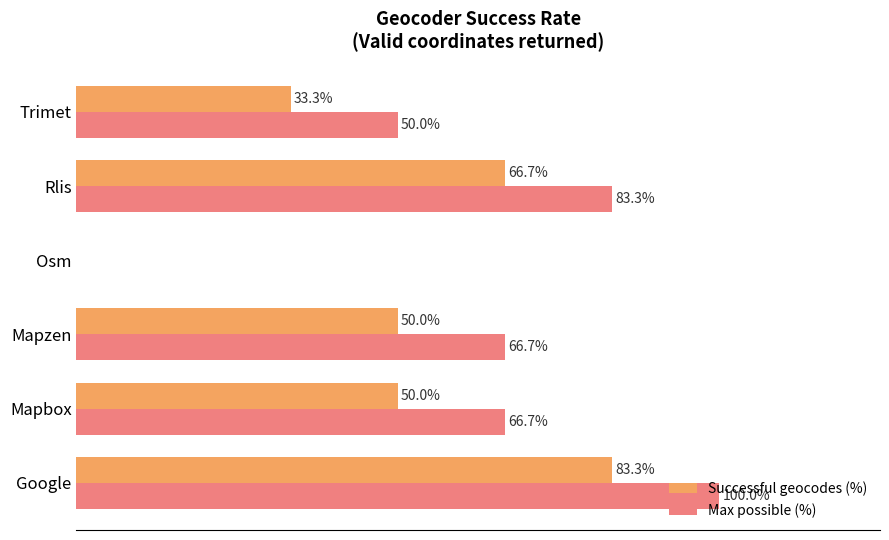

Reading left to right, list all the values displayed in this chart.

Successful geocodes (%): 83.3	50.0	50.0	0.0	66.7	33.3
Max possible (%): 100.0	66.7	66.7	0.0	83.3	50.0